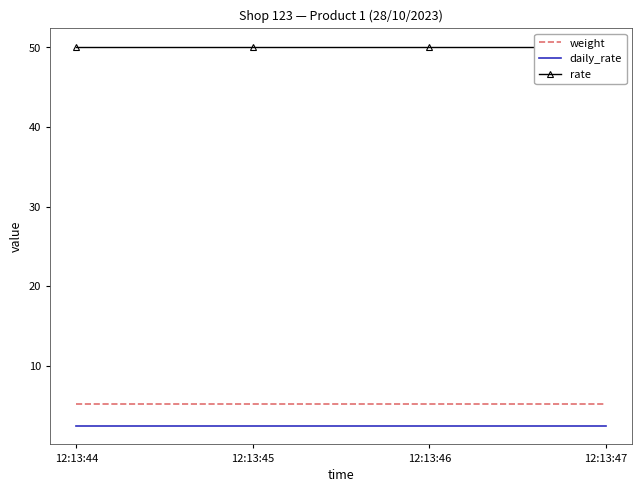

Rank the series by their maximum value, from highest to lowest.

rate, weight, daily_rate